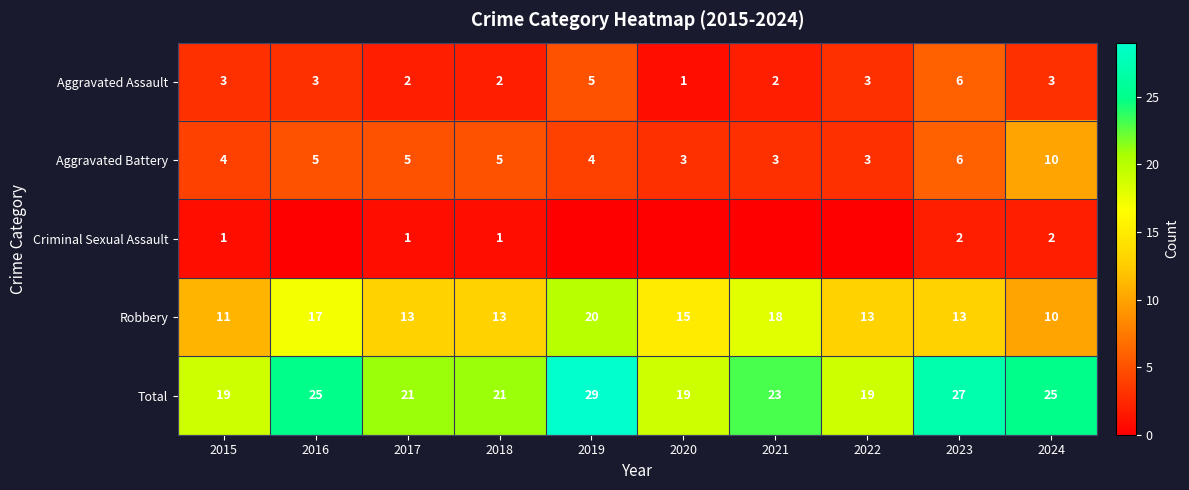

What value does the Aggravated Battery series have at 2018?

5